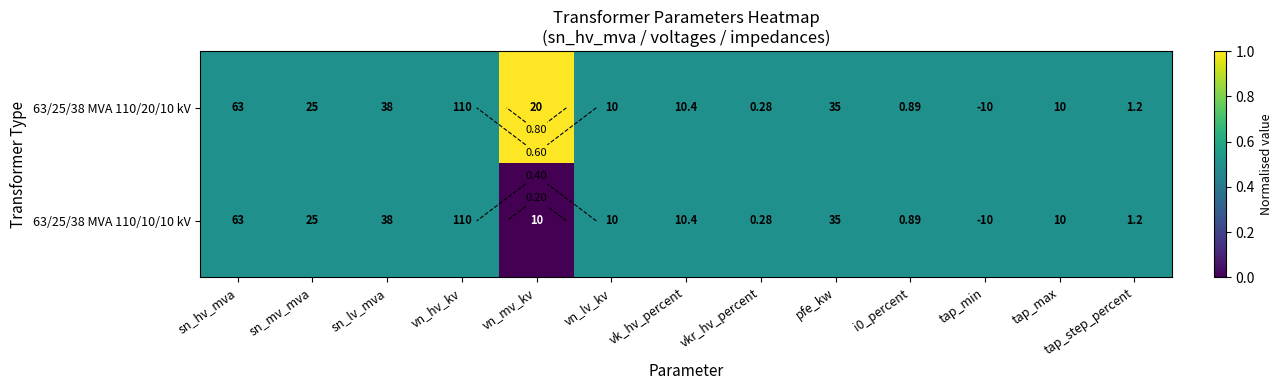

List the labels in order of 63/25/38 MVA 110/20/10 kV value, smallest first.

sn_hv_mva, sn_mv_mva, sn_lv_mva, vn_hv_kv, vn_lv_kv, vk_hv_percent, vkr_hv_percent, pfe_kw, i0_percent, tap_min, tap_max, tap_step_percent, vn_mv_kv